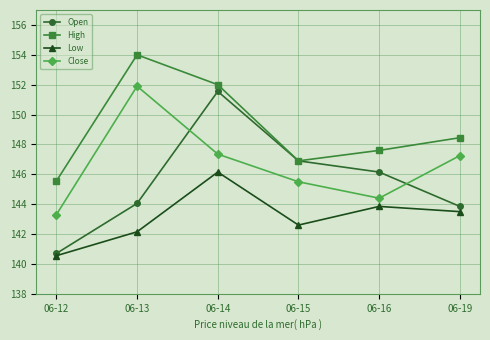

What is the difference between the second highest and minimum values in the Open series?

6.2